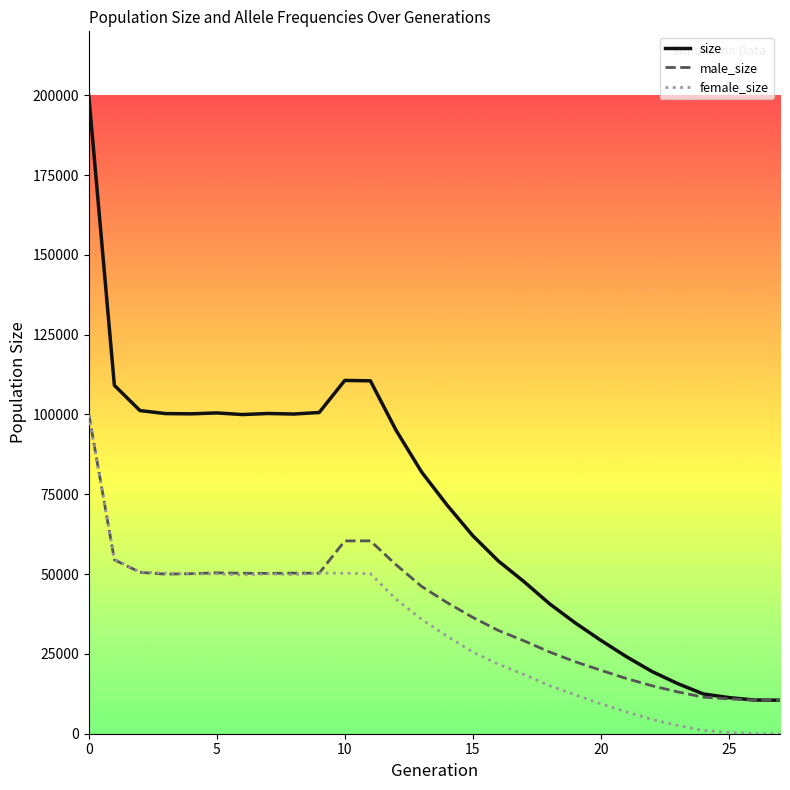

At how many categories does at least one series exceed 125007?

1